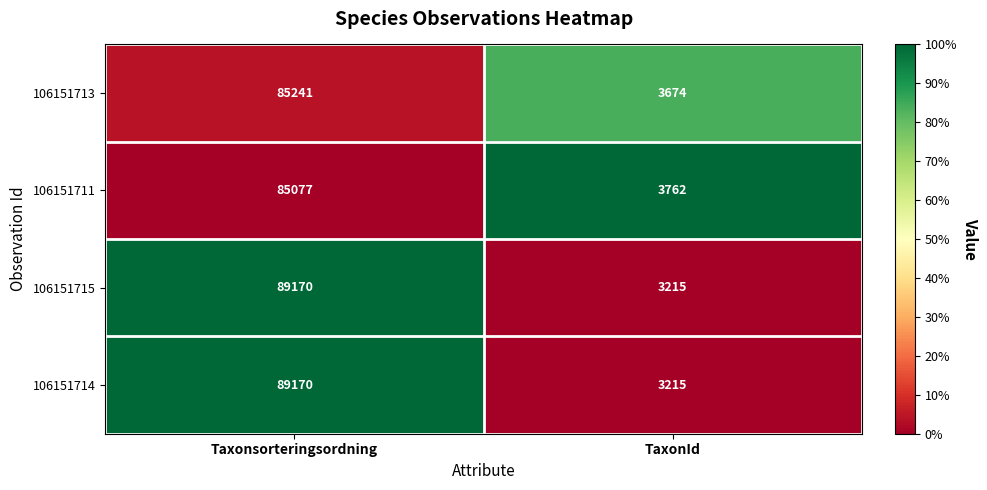

Rank the categories by 106151715 value from lowest to highest.

TaxonId, Taxonsorteringsordning